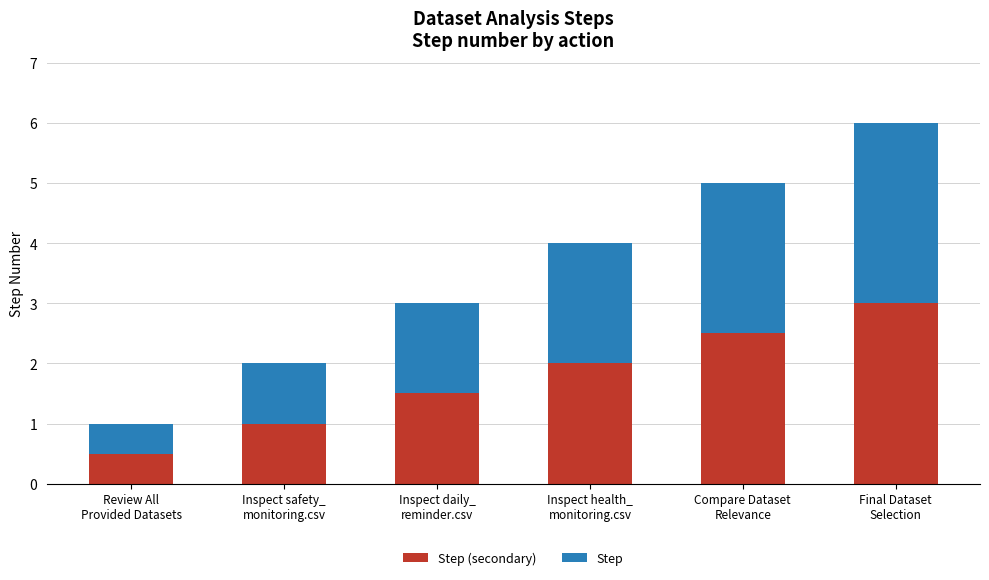

How many bars are there in total?

6